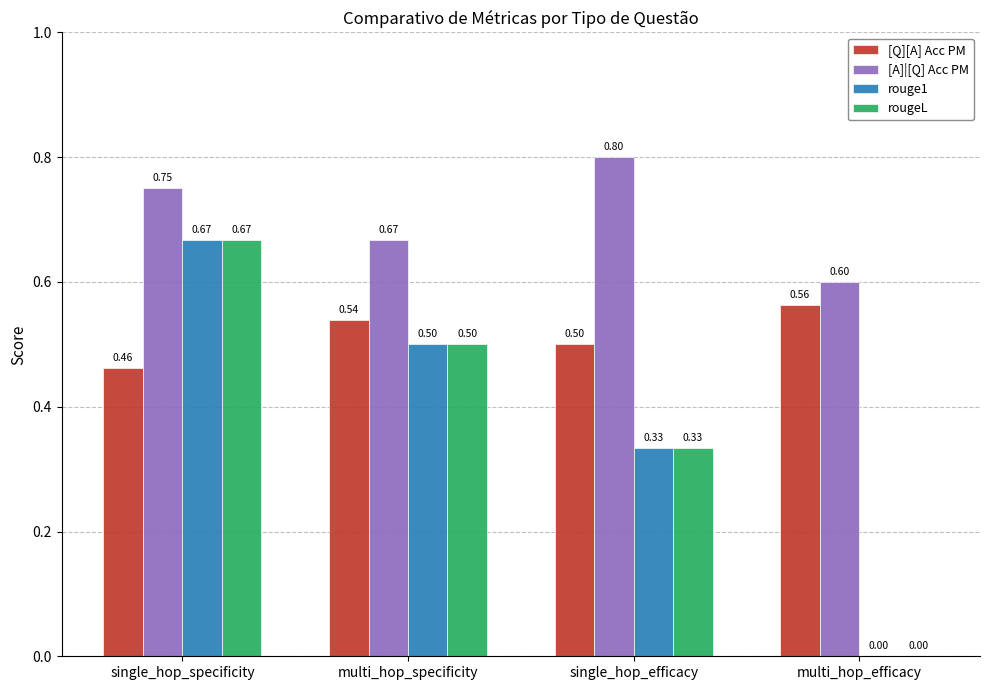

What is the maximum value shown in the chart?

0.8